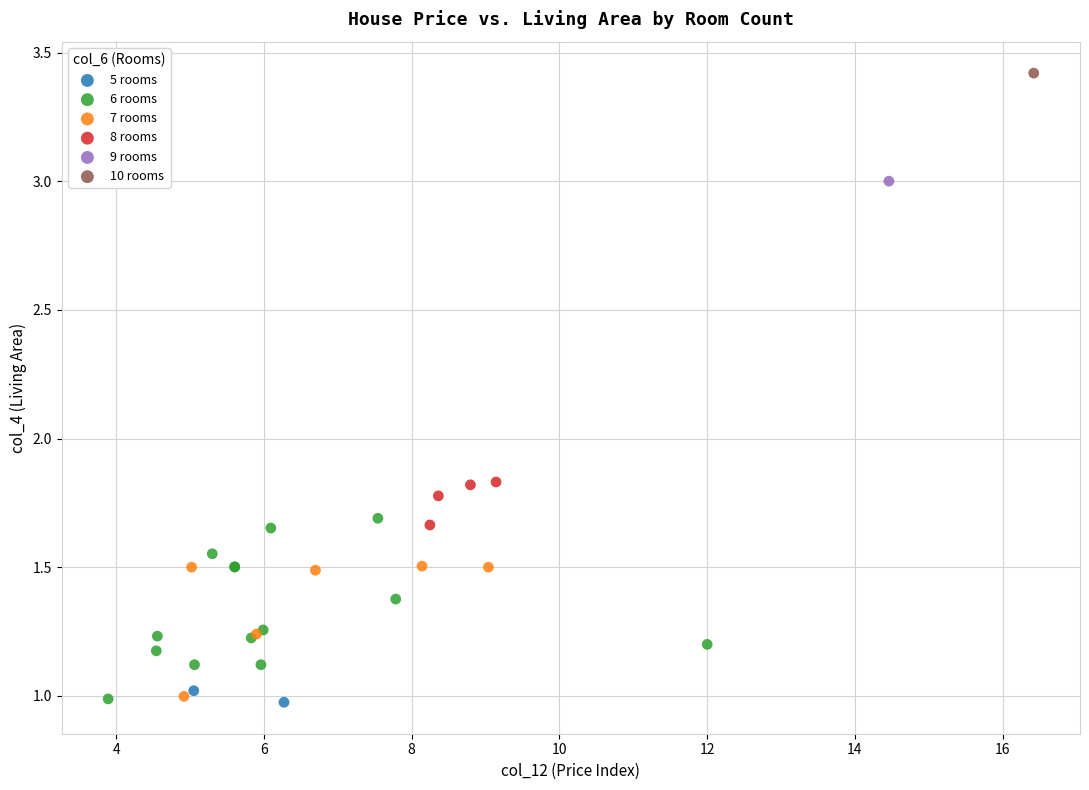

What are all the series names shown in the legend?

5 rooms, 6 rooms, 7 rooms, 8 rooms, 9 rooms, 10 rooms